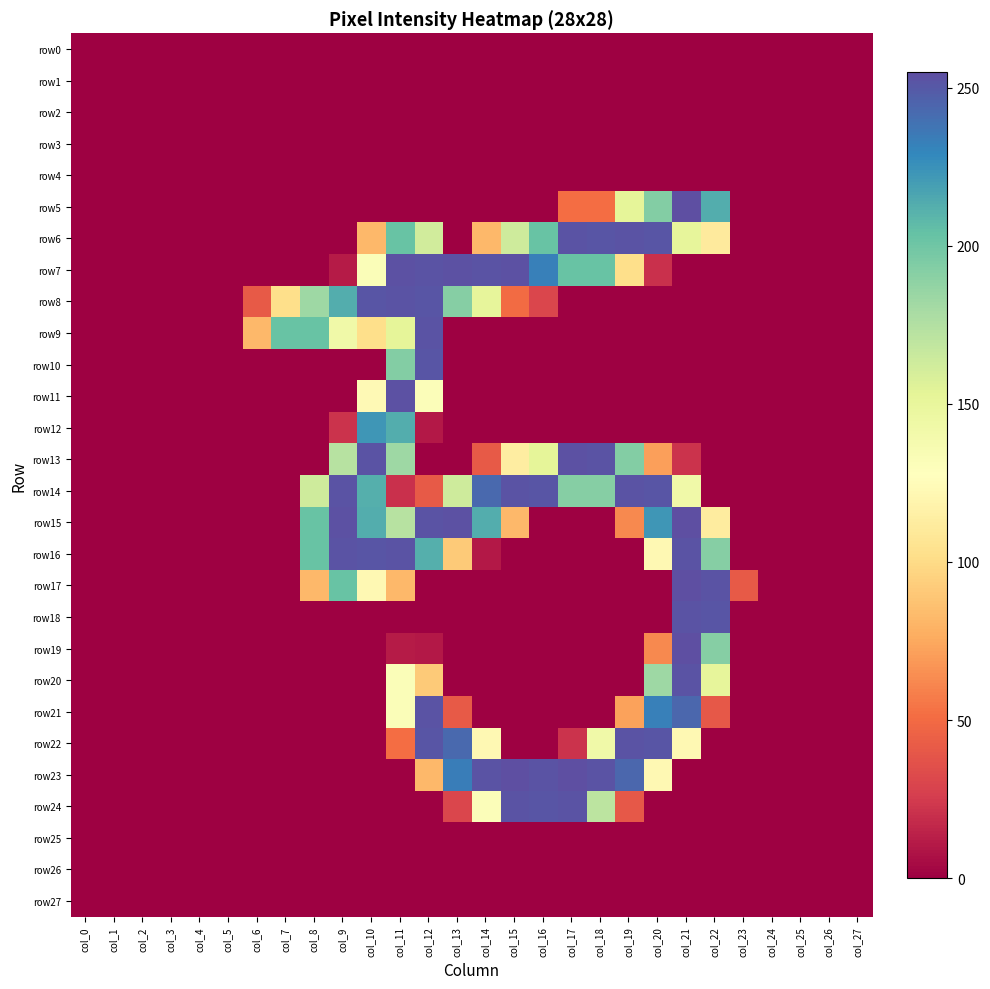

How many series are shown in this chart?

28